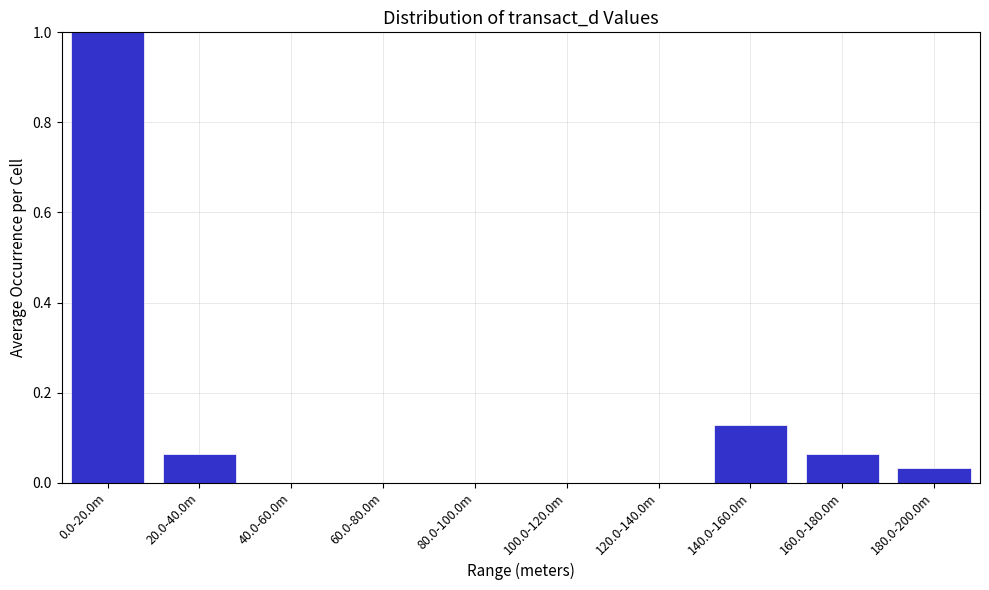

What is the maximum value shown in the chart?

1.0